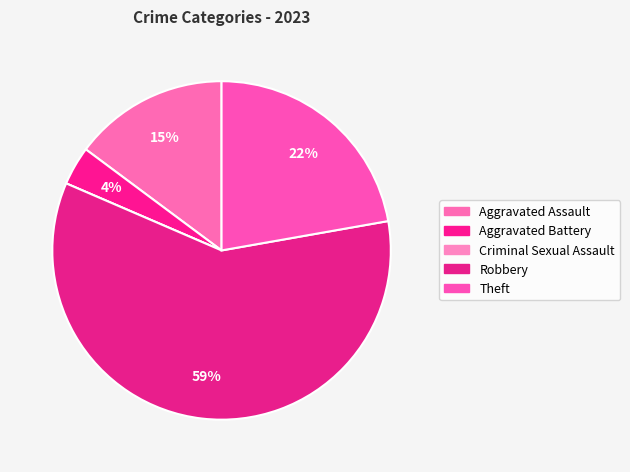

Approximately how many times larger is the value at Theft compared to Robbery?

0.4